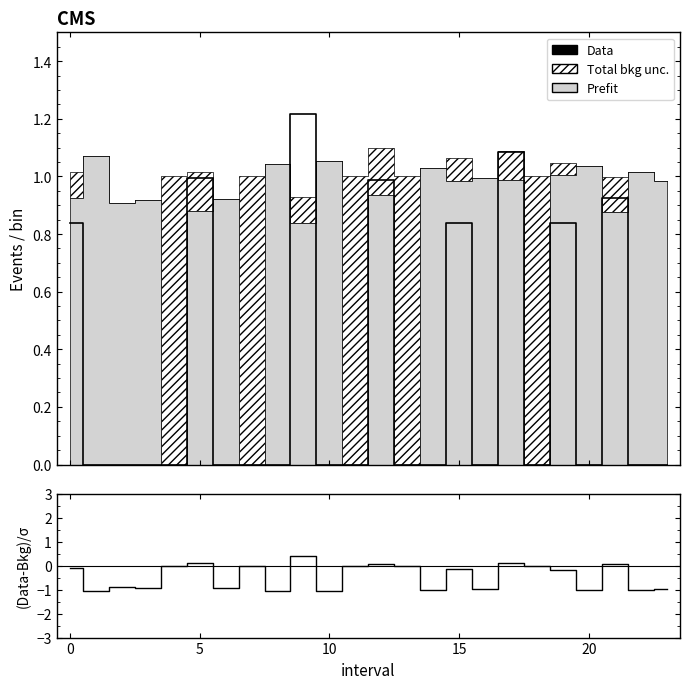

Which series has the largest total across all categories?

Data